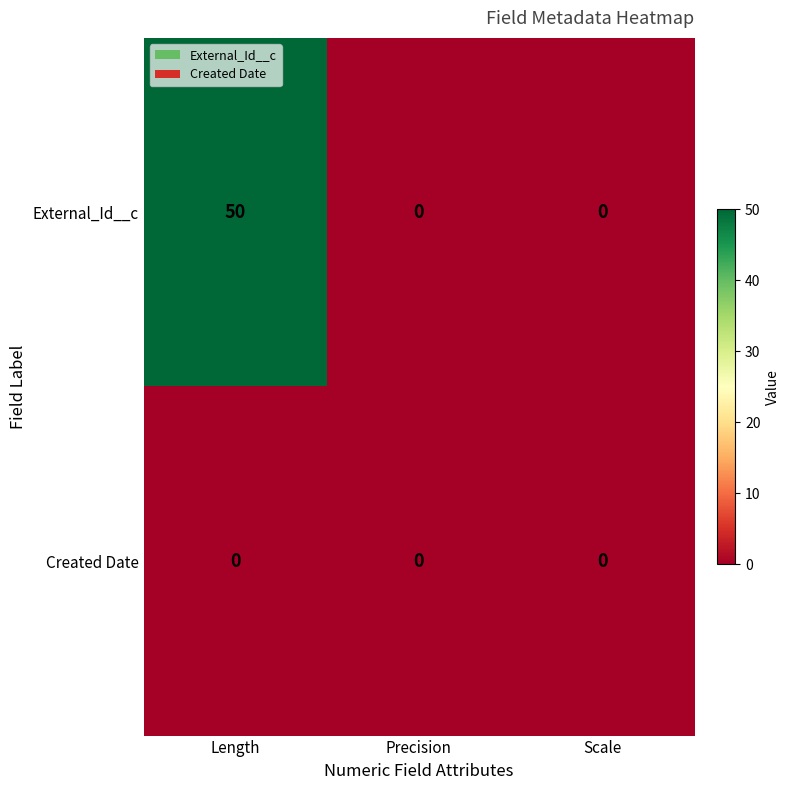

Reading left to right, what are all the values shown in this chart?

External_Id__c: 50	0	0
Created Date: 0	0	0